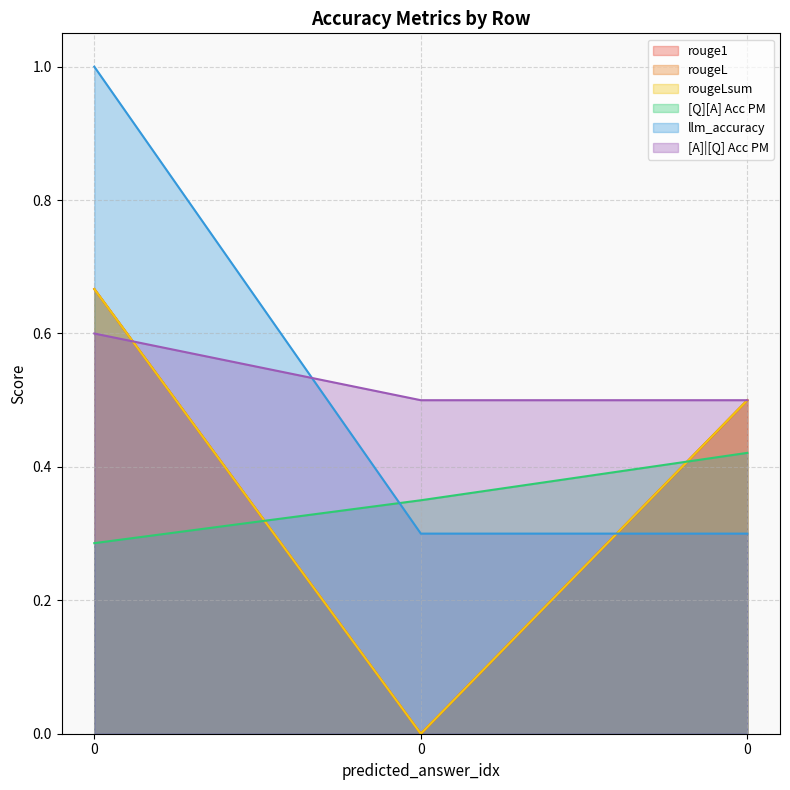

Is it true that llm_accuracy equals 1.0 at 0?

True